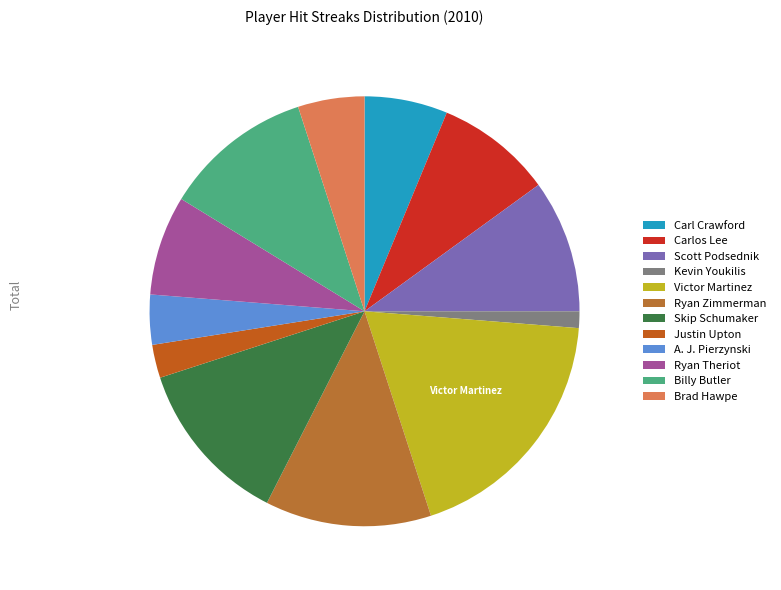

Combined, what portion of the pie is A. J. Pierzynski and Carl Crawford?

12.8%